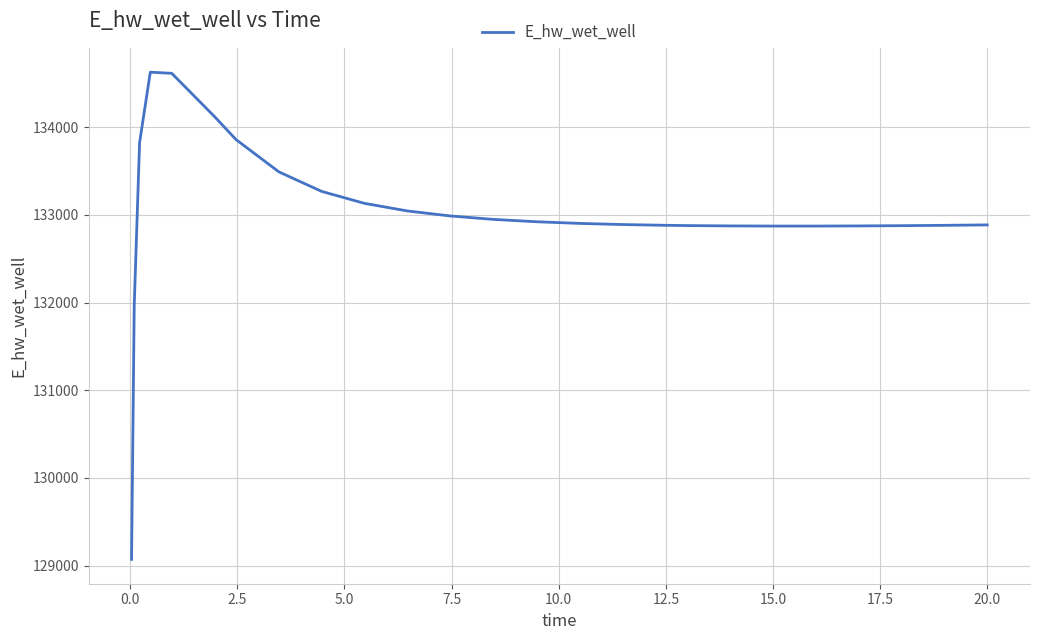

What is the greatest value displayed?

134627.8